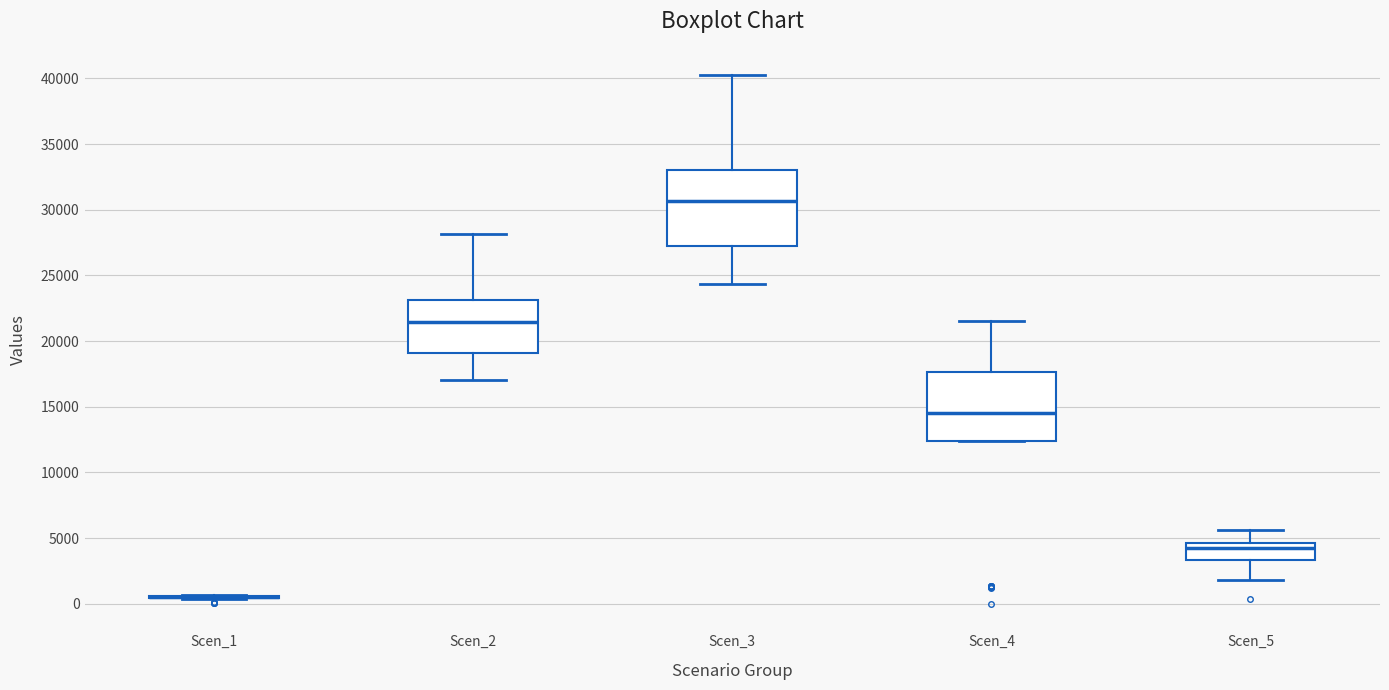

Reading left to right, transcribe this box plot: for each box, give where its median line is, the range the box spans, and where its two whiskers end, as read against the y-axis. The values are not printed on the chart, so give them approximately, as read against the axis.

Scen_1: box collapsed to a line at 500, whiskers 500 to 500
Scen_2: median 21500, box 19000 to 23000, whiskers 17000 to 28000
Scen_3: median 30500, box 27000 to 33000, whiskers 24500 to 40000
Scen_4: median 14500, box 12500 to 17500, whiskers 12500 to 21500
Scen_5: median 4500 (just below the box's upper edge), box 3500 to 4500, whiskers 2000 to 5500